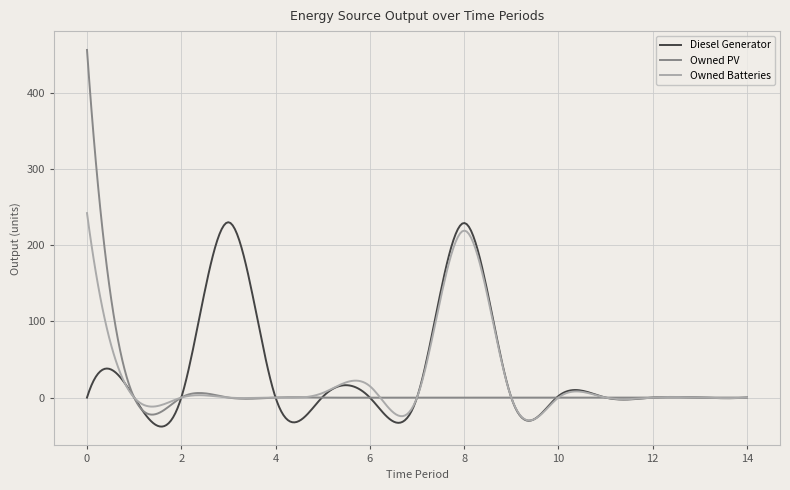

What are all the series names shown in the legend?

Diesel Generator, Owned PV, Owned Batteries